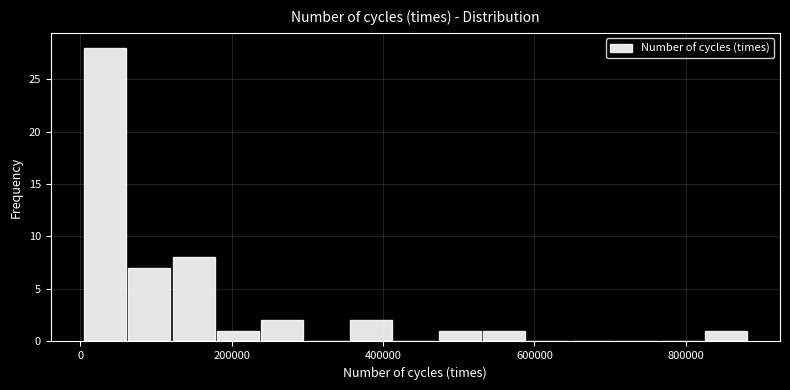

Around what value on the x-axis is the tallest bar? Give the approximate position of its centre, as read against the axis.

40000